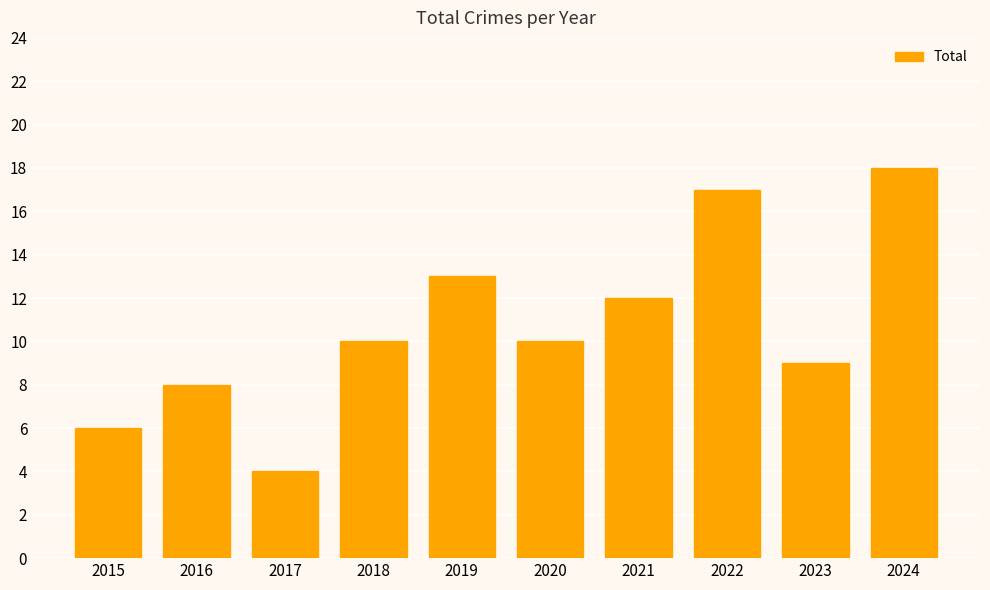

What value does the data have at 2023?

9